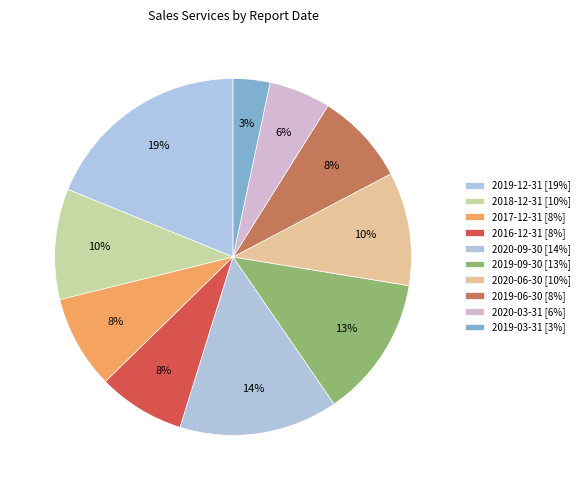

How many slices are in this pie chart?

10